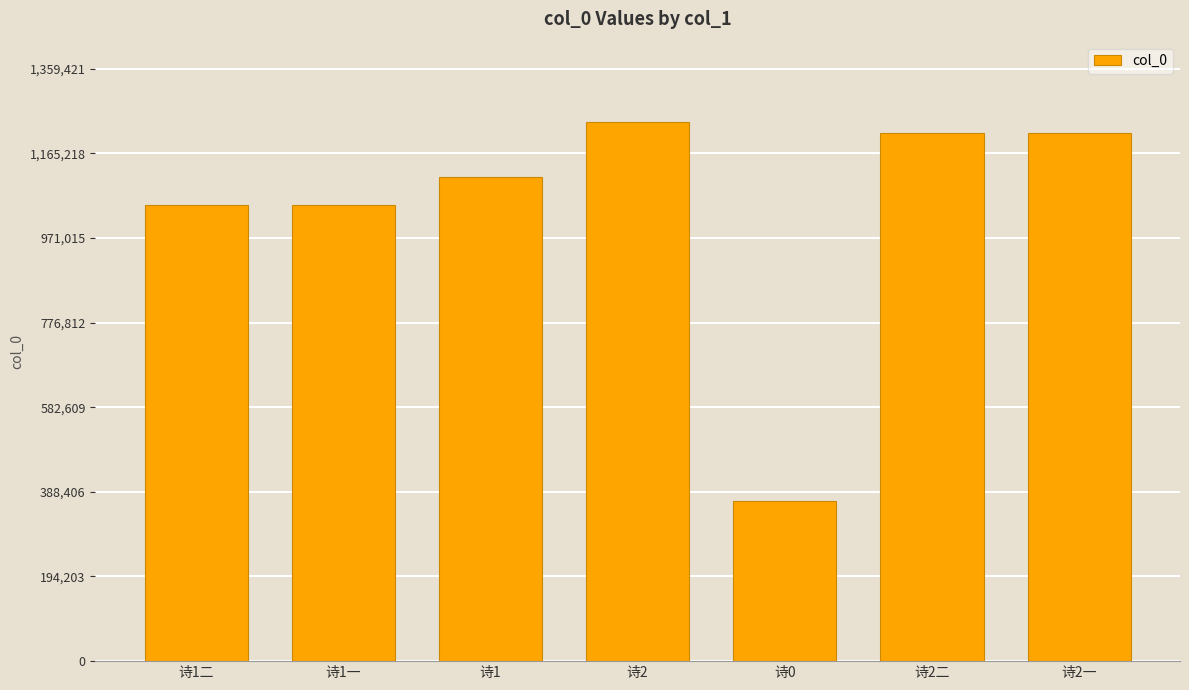

Between 诗1 and 诗1一, which is larger?

诗1